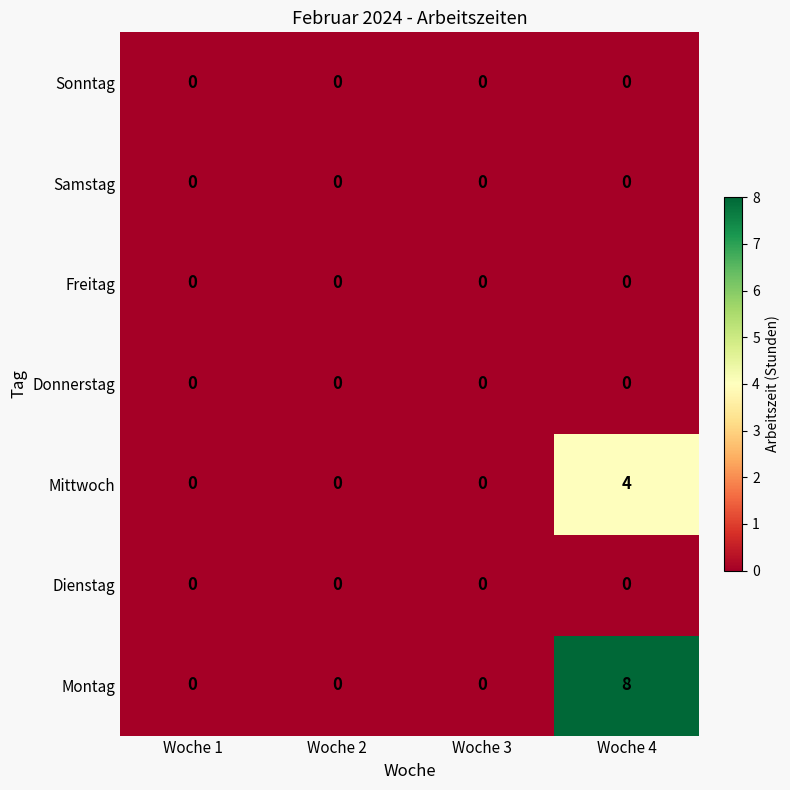

Reading left to right, what are all the values shown in this chart?

Sonntag: 0	0	0	0
Samstag: 0	0	0	0
Freitag: 0	0	0	0
Donnerstag: 0	0	0	0
Mittwoch: 0	0	0	4
Dienstag: 0	0	0	0
Montag: 0	0	0	8